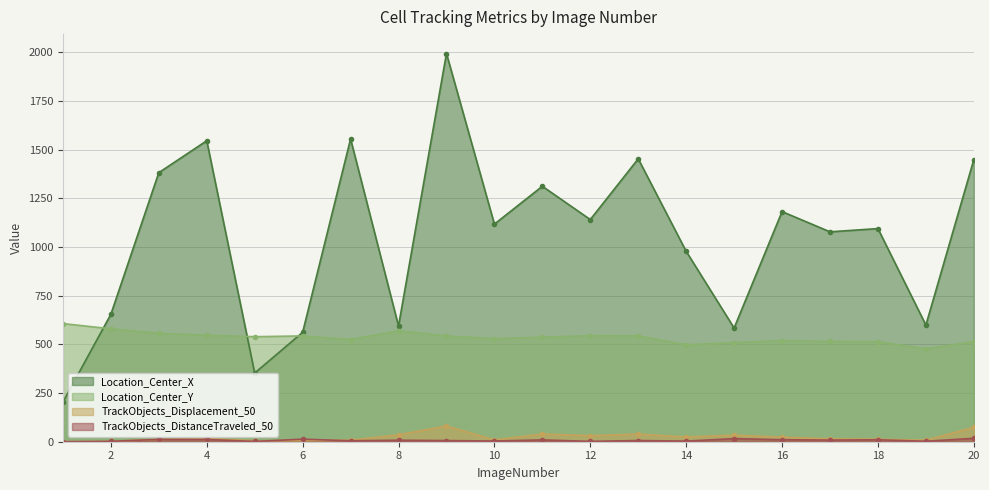

Reading left to right, what are all the values shown in this chart?

Location_Center_X: 203.8	654.2	1381.6	1545.5	352.6	561.5	1554.7	594.2	1993.4	1117.4	1311.8	1140.8	1452.7	977.7	583.9	1181.7	1077.8	1094.5	599.0	1448.5
Location_Center_Y: 606.6	580.0	556.8	546.5	539.3	543.3	524.7	569.9	543.1	529.0	537.0	544.6	543.0	497.6	509.0	519.3	514.9	513.6	477.2	514.5
TrackObjects_Displacement_50: 0.0	2.0	12.3	16.4	5.3	5.5	8.1	35.3	81.0	9.4	39.5	31.2	39.3	24.2	33.8	23.5	14.8	12.7	8.2	73.5
TrackObjects_DistanceTraveled_50: 0.0	2.0	12.0	11.6	1.5	13.1	4.9	7.6	5.8	3.6	9.2	1.7	6.1	3.1	16.1	10.3	8.4	10.0	2.3	17.6